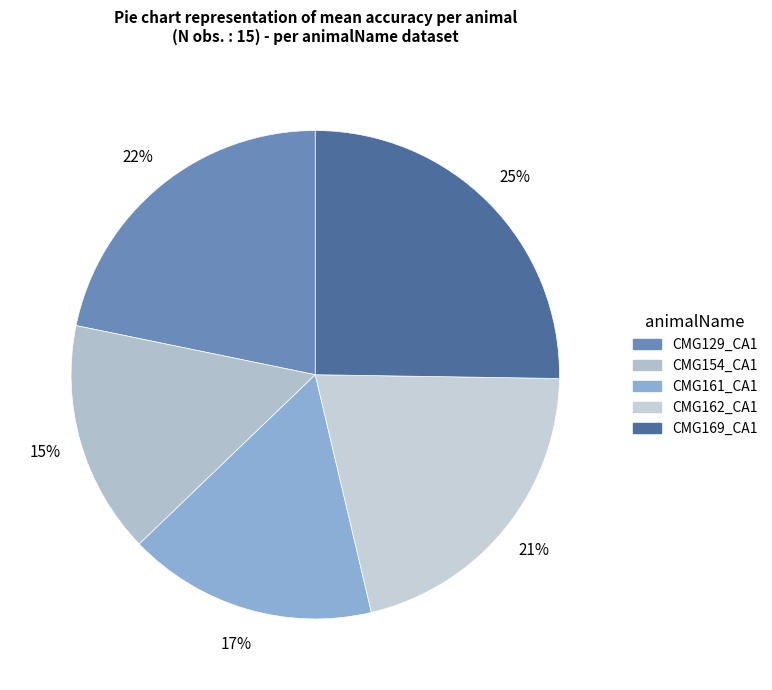

Do CMG129_CA1 and CMG161_CA1 together represent more than half of the pie?

No